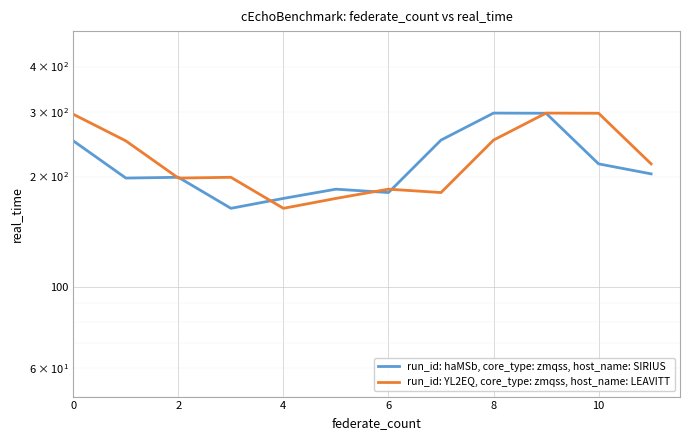

Read the col_14 value at 0.

296.1